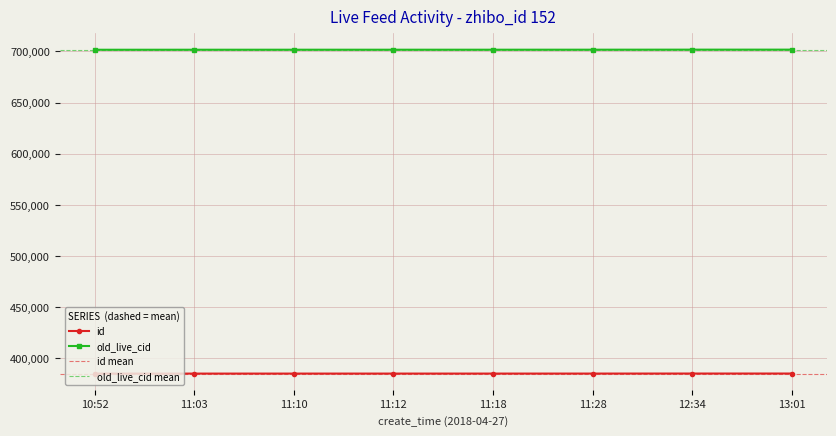

Is the value of old_live_cid at 11:12 greater than the value of id at 10:52?

Yes